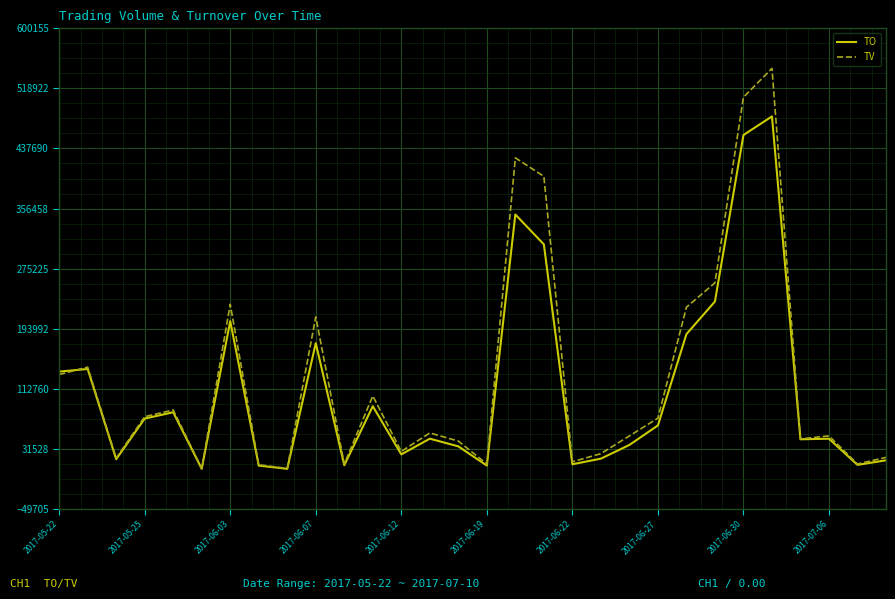

Which series has the widest spread of values?

TV